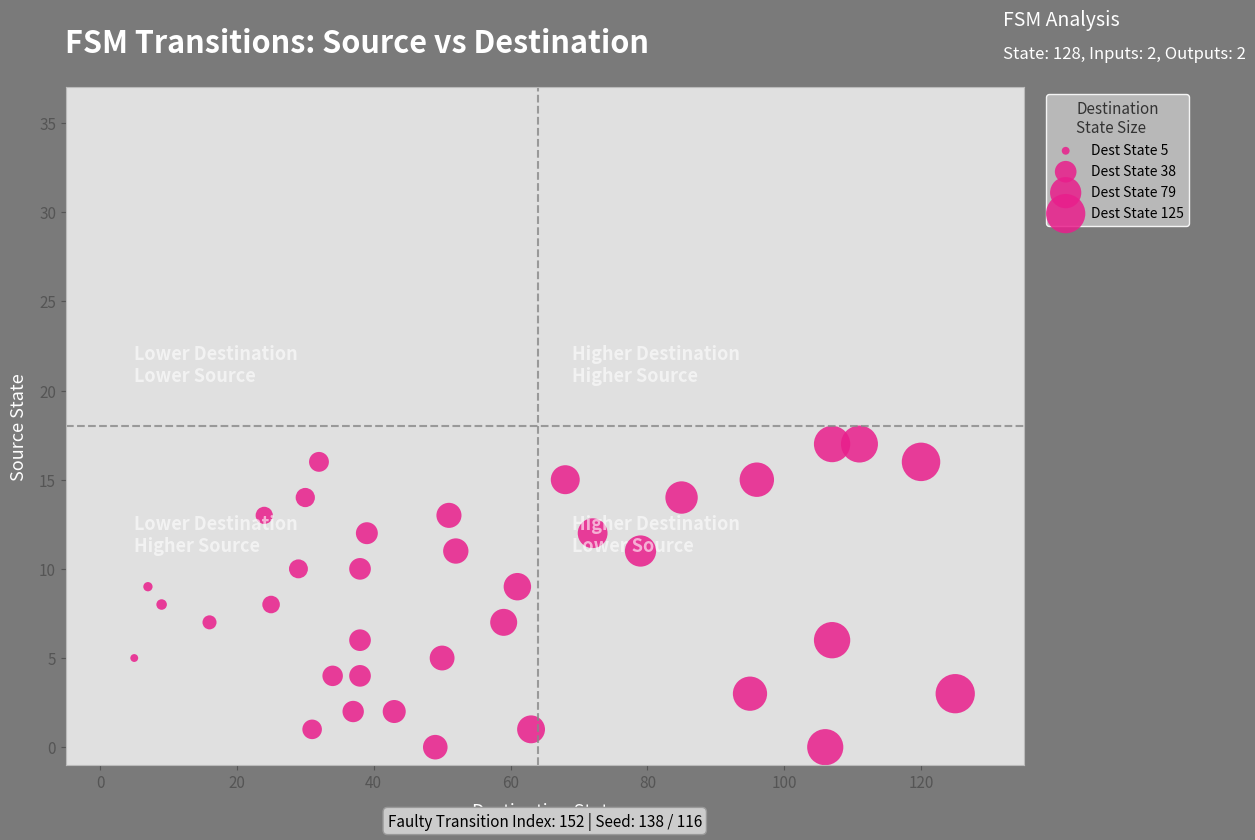

What is the range of Y values (max minus min)?

17